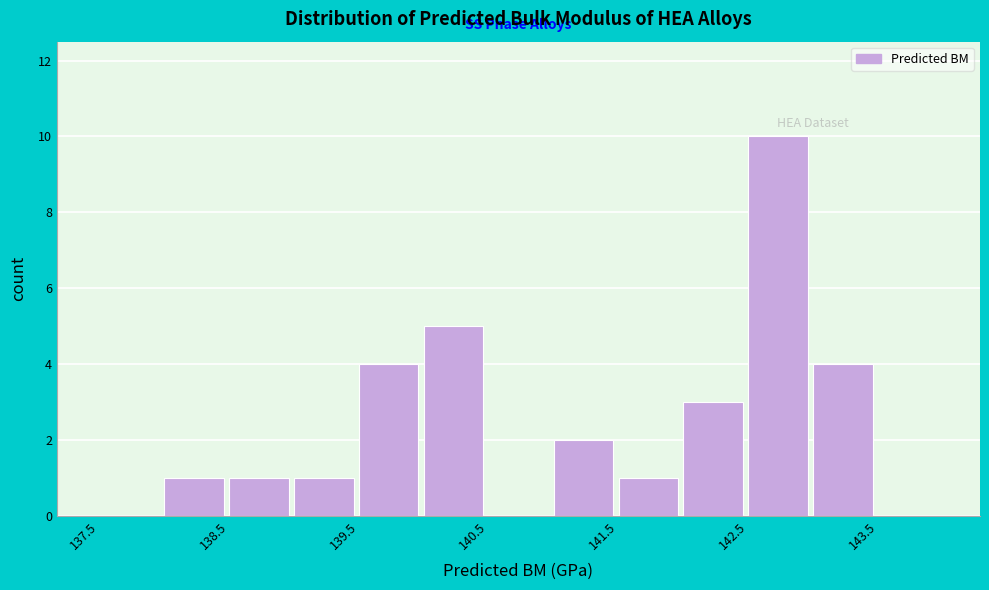

Reading left to right, list every bar in this chart as the range it spans on the x-axis followed by its height. The values are not printed on the chart, so give them approximately, as read against the axis.

137.5 to 138.0: 0
138.0 to 138.5: 1
138.5 to 139.0: 1
139.0 to 139.5: 1
139.5 to 140.0: 4
140.0 to 140.5: 5
140.5 to 141.0: 0
141.0 to 141.5: 2
141.5 to 142.0: 1
142.0 to 142.5: 3
142.5 to 143.0: 10
143.0 to 143.5: 4
143.5 to 144.0: 0